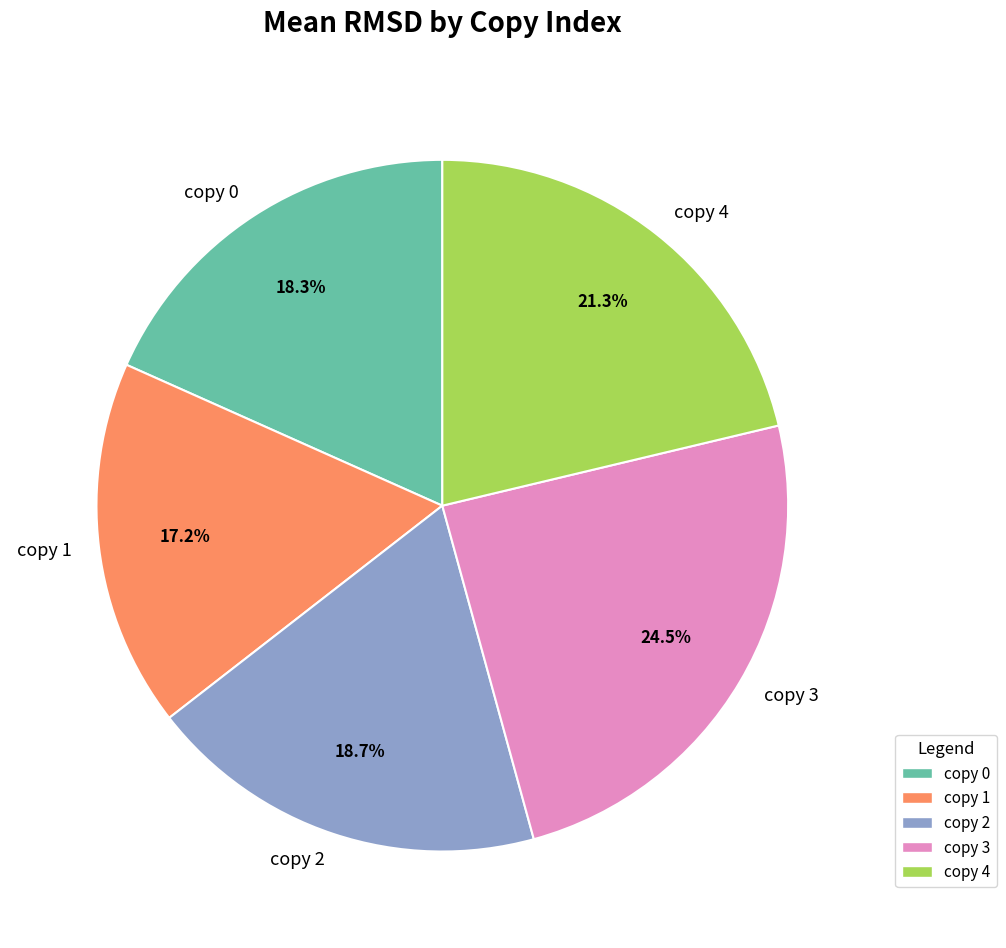

How many segments does this pie chart have?

5